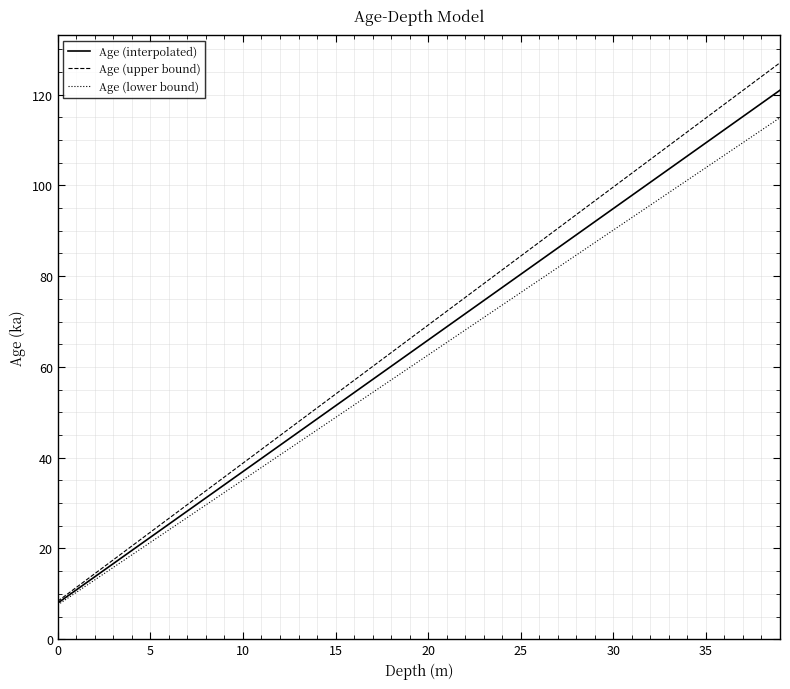

What is the maximum value for Age (interpolated)?

121.0